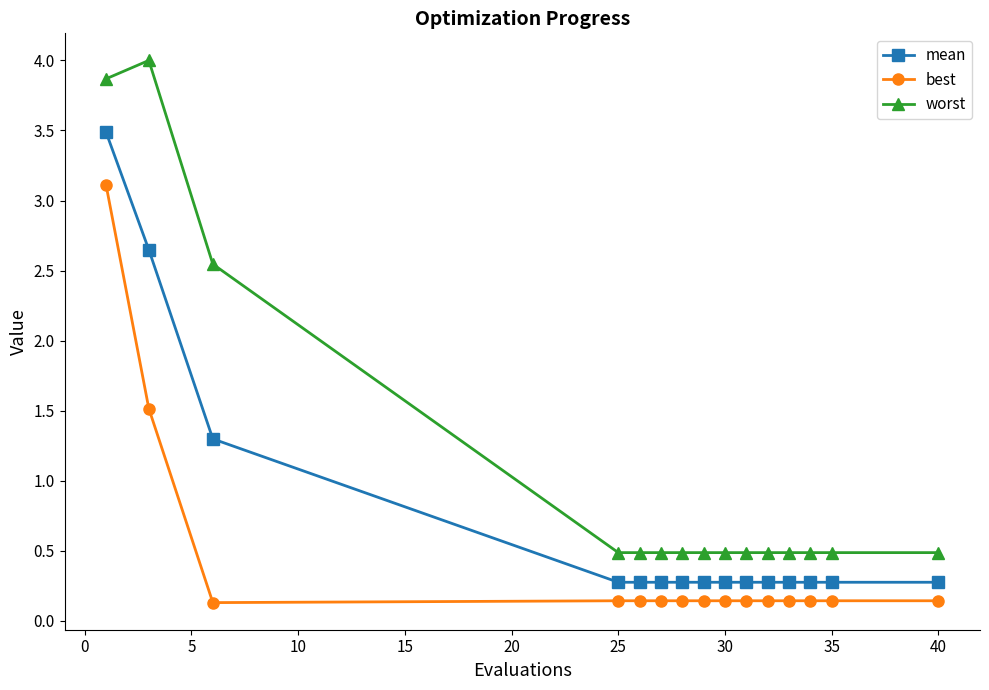

What is the difference between the second highest and second lowest values in the worst series?

3.4